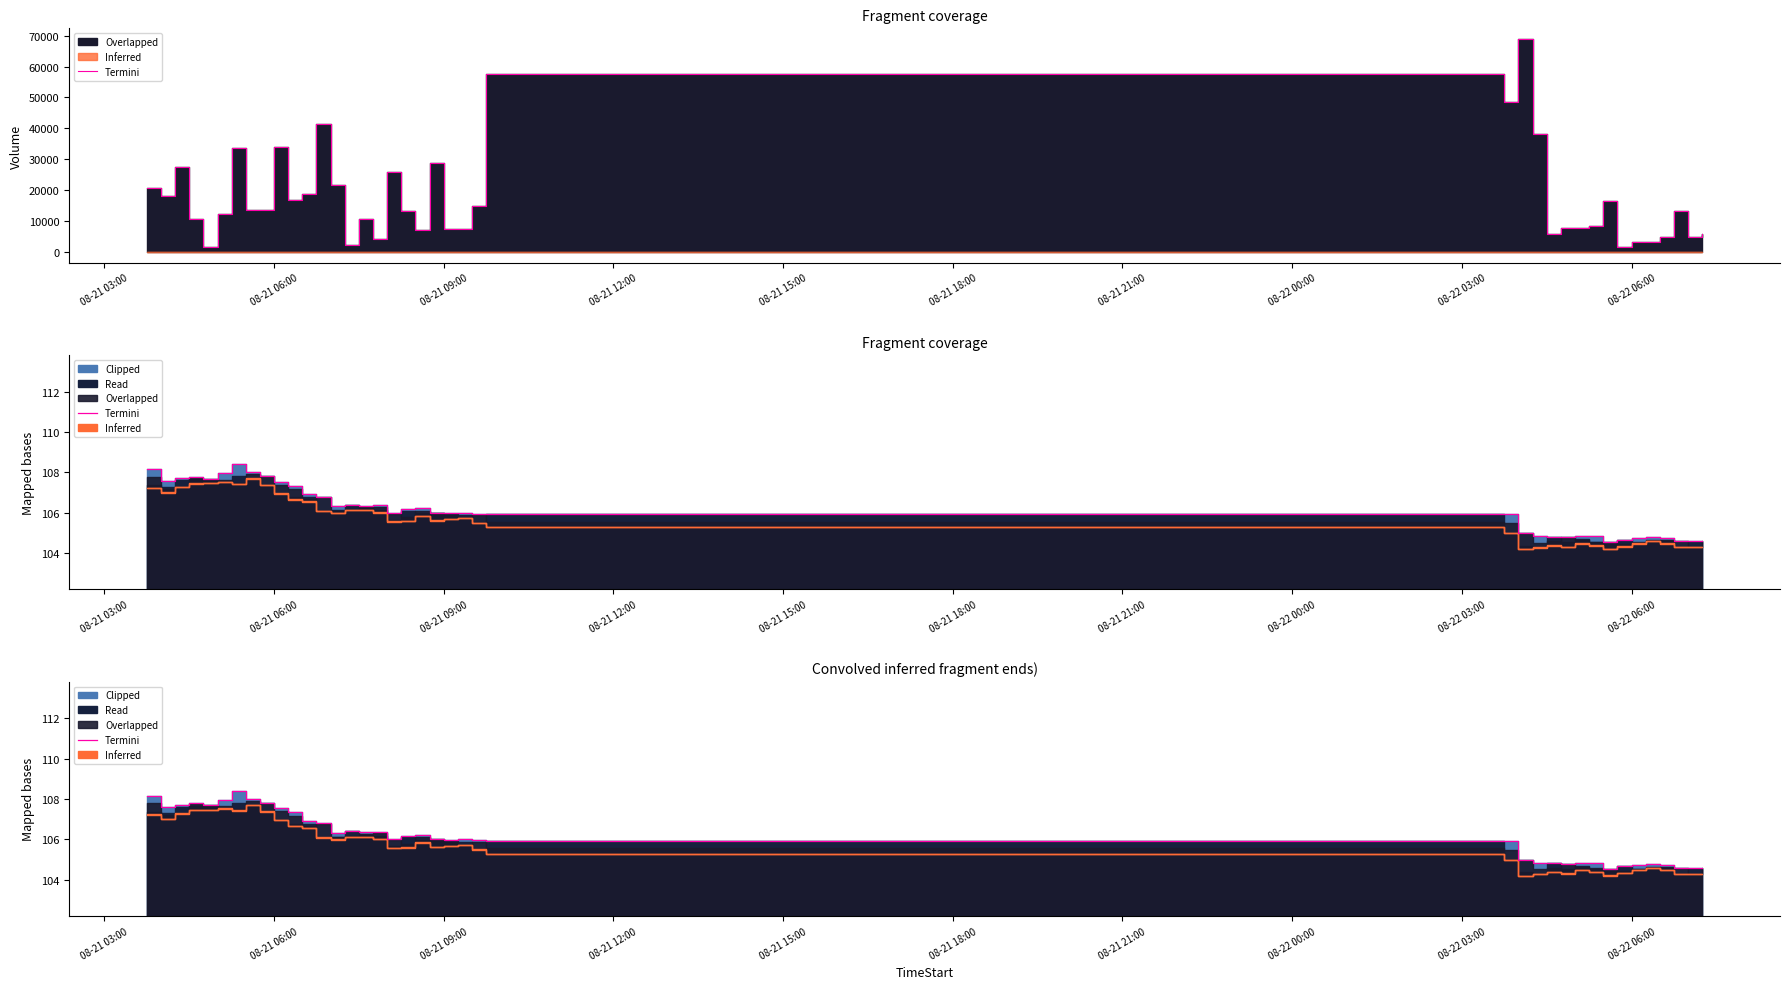

True or false: the data has more than 1 interior local peaks.

True